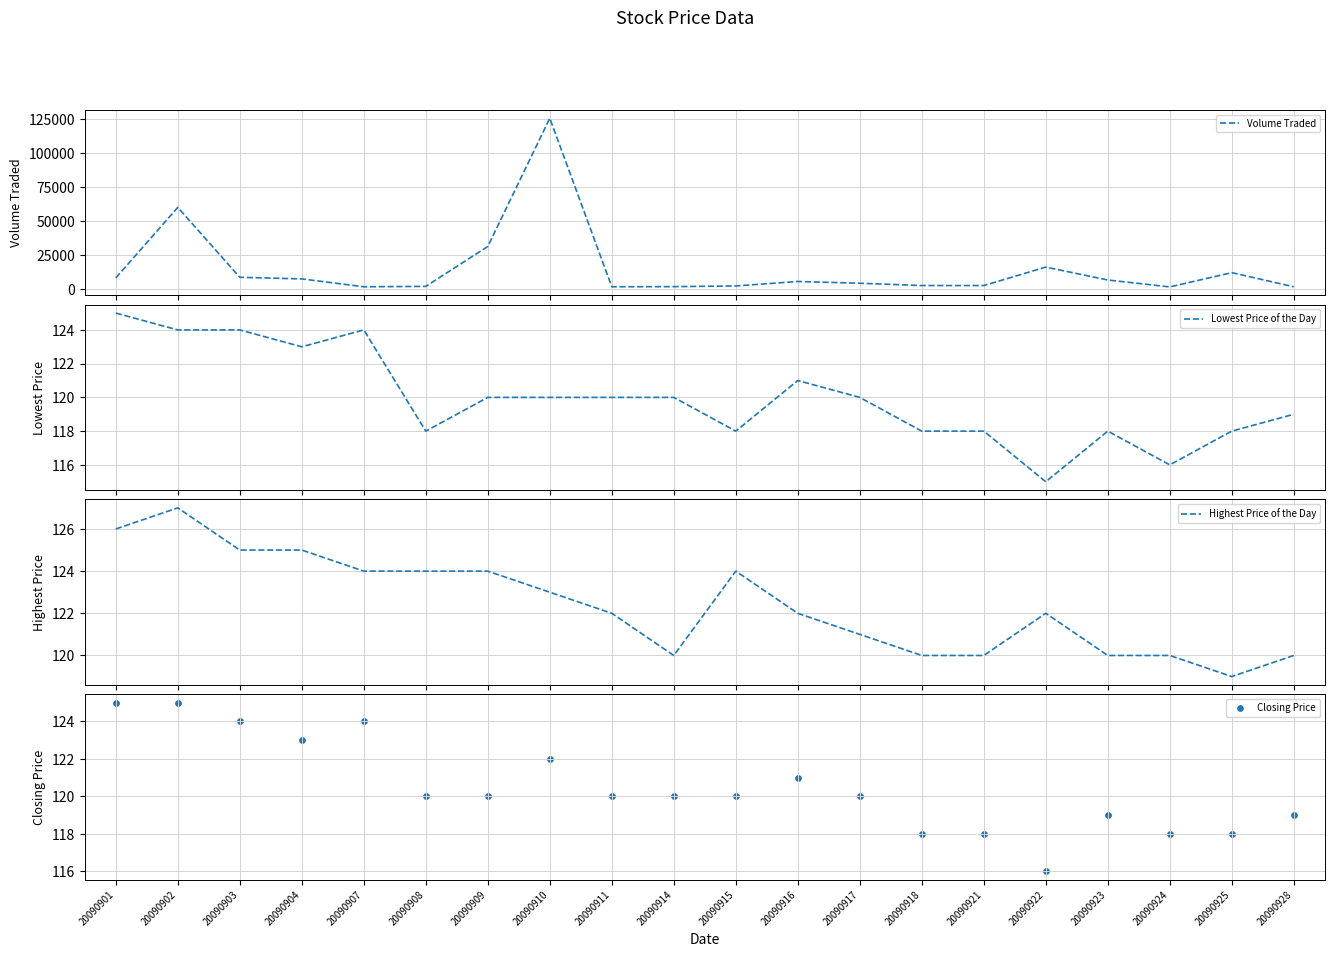

Which series reaches the minimum Y coordinate?

Lowest Price of the Day